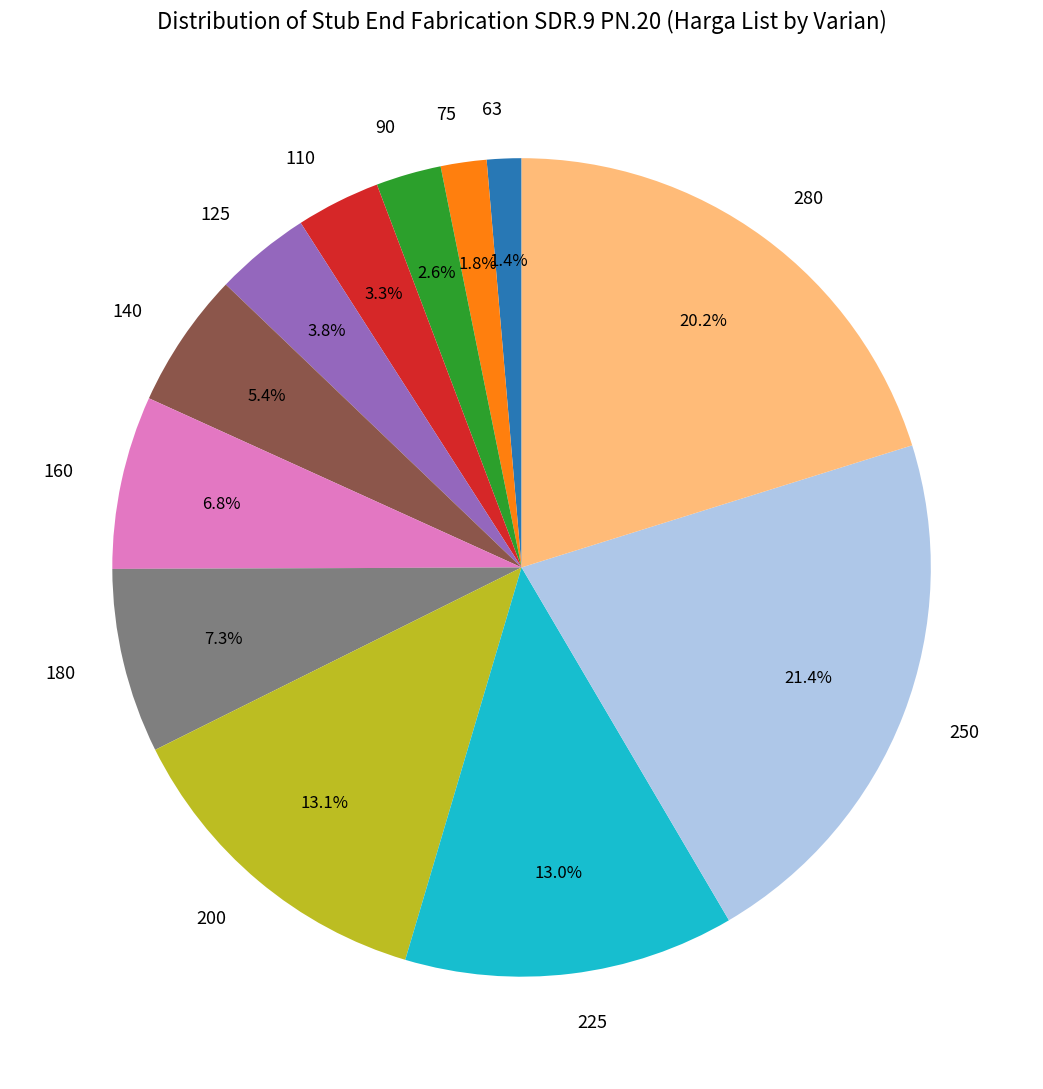

How many segments does this pie chart have?

12